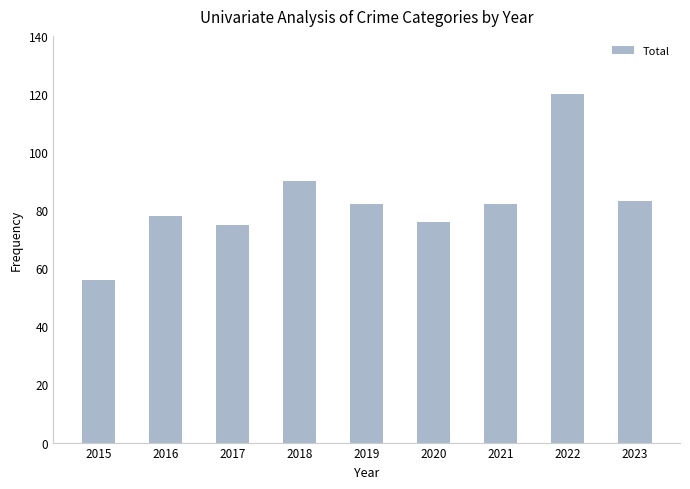

How many bars are there in total?

9